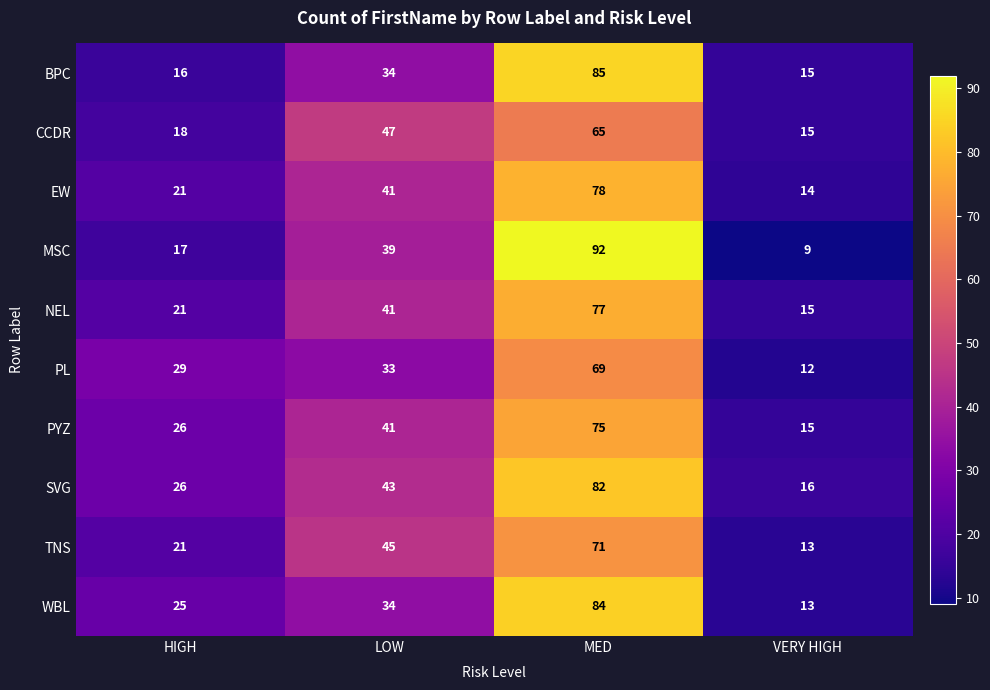

How many data points in EW are less than 41?

2